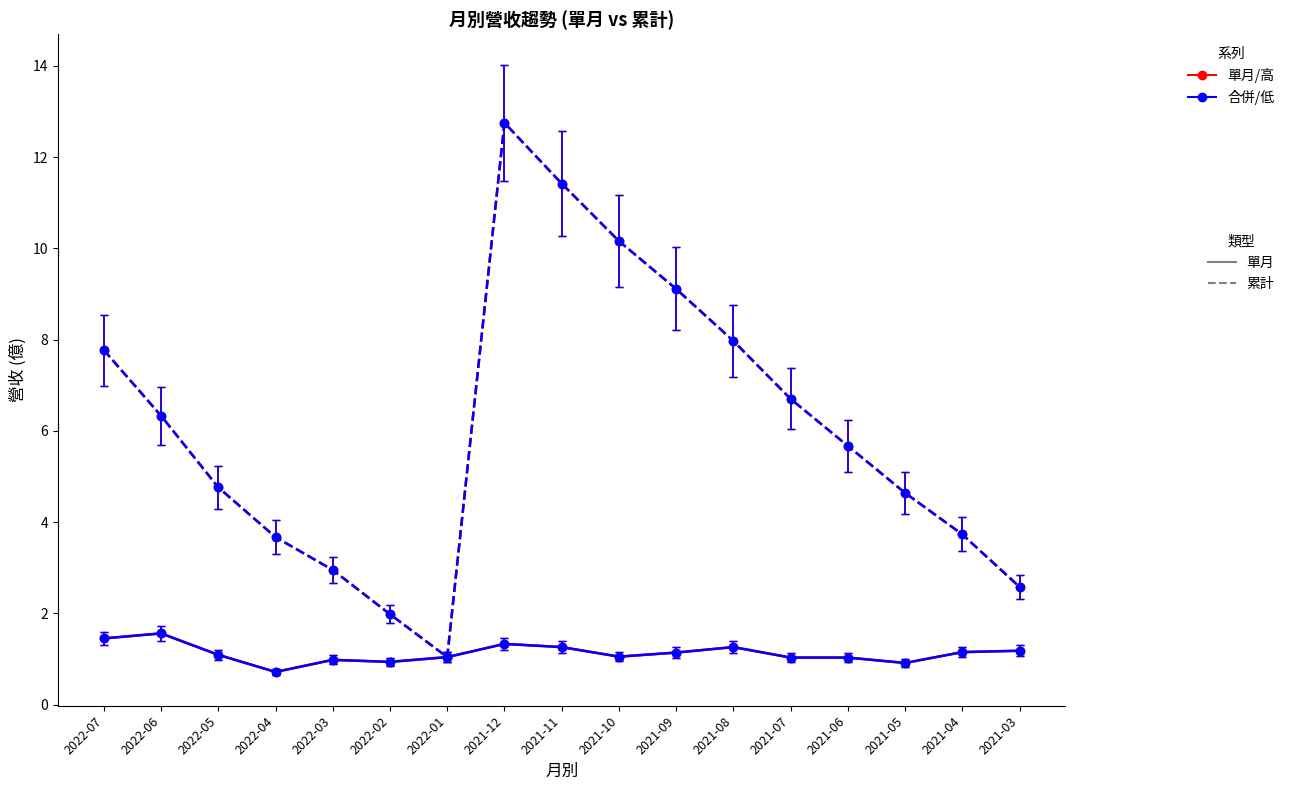

Does the chart have visible grid lines?

No